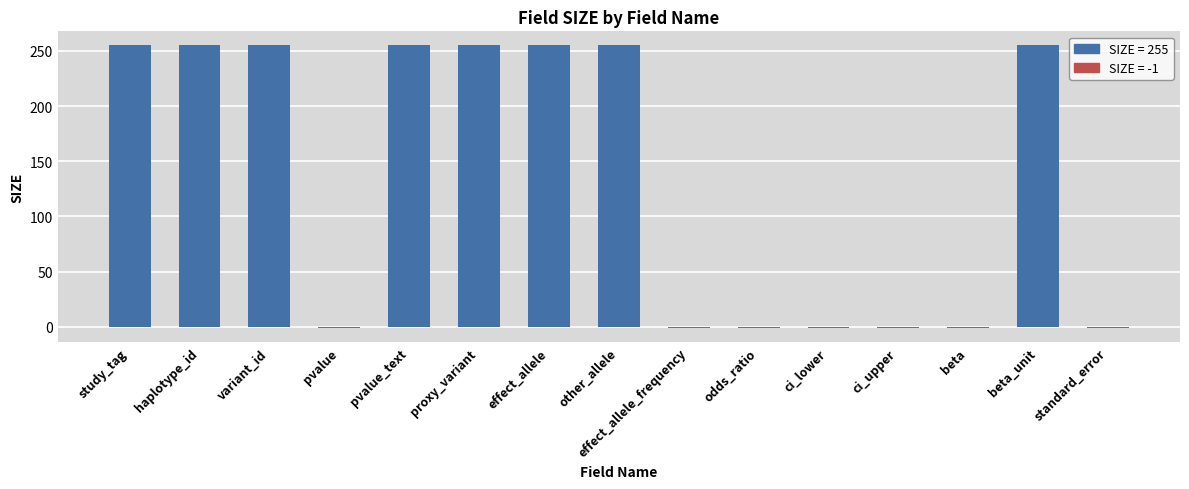

The value at other_allele is 255. True or false?

True